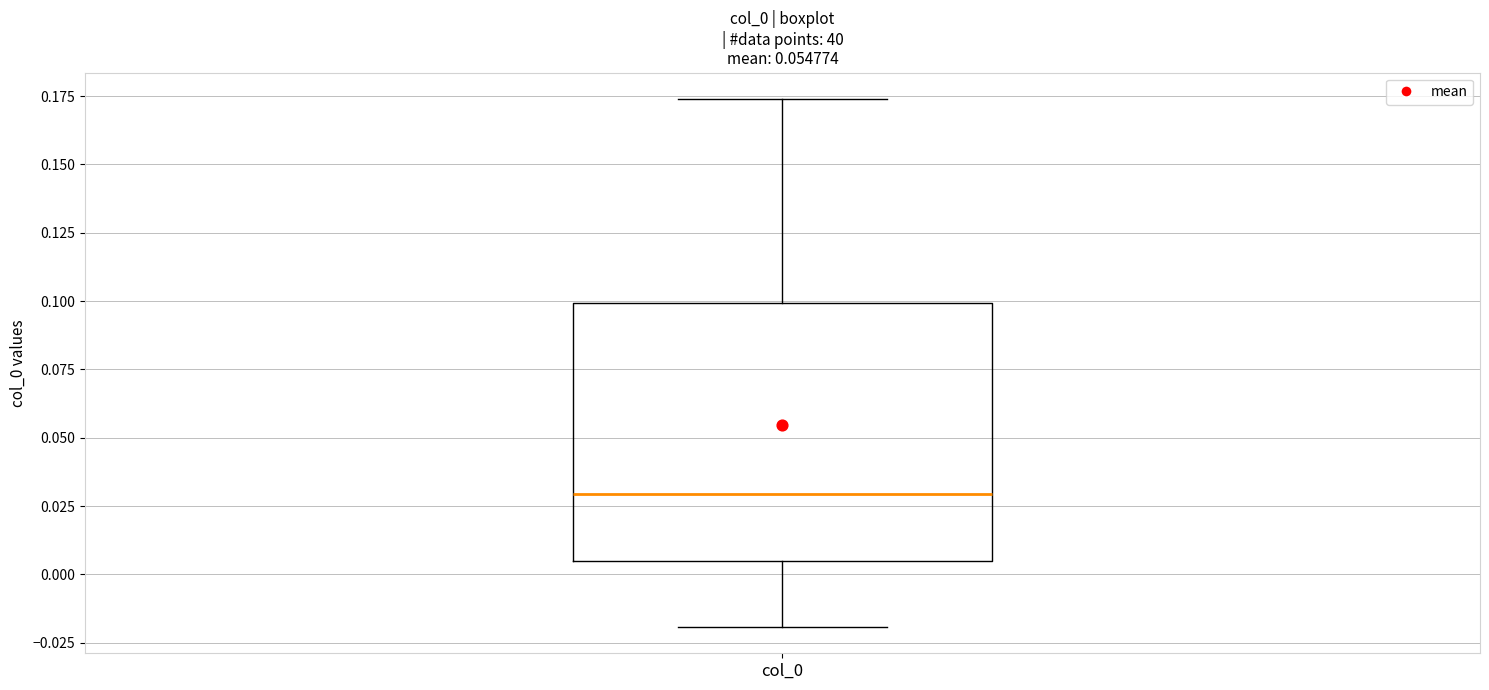

Read this box plot against the y-axis: the position of the median line, the range covered by the box, and the ends of both whiskers. The values are not printed on the chart, so give them approximately, as read against the axis.

median 0.030, box 0.005 to 0.100, whiskers -0.020 to 0.175